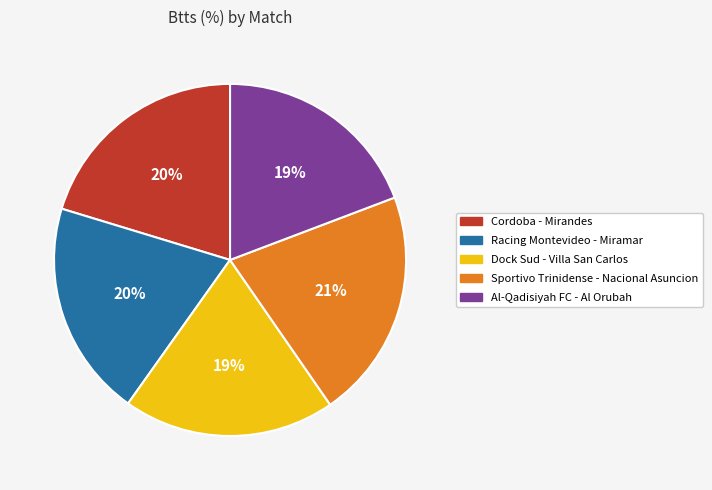

The Cordoba - Mirandes slice represents 26% of the pie. True or false?

False